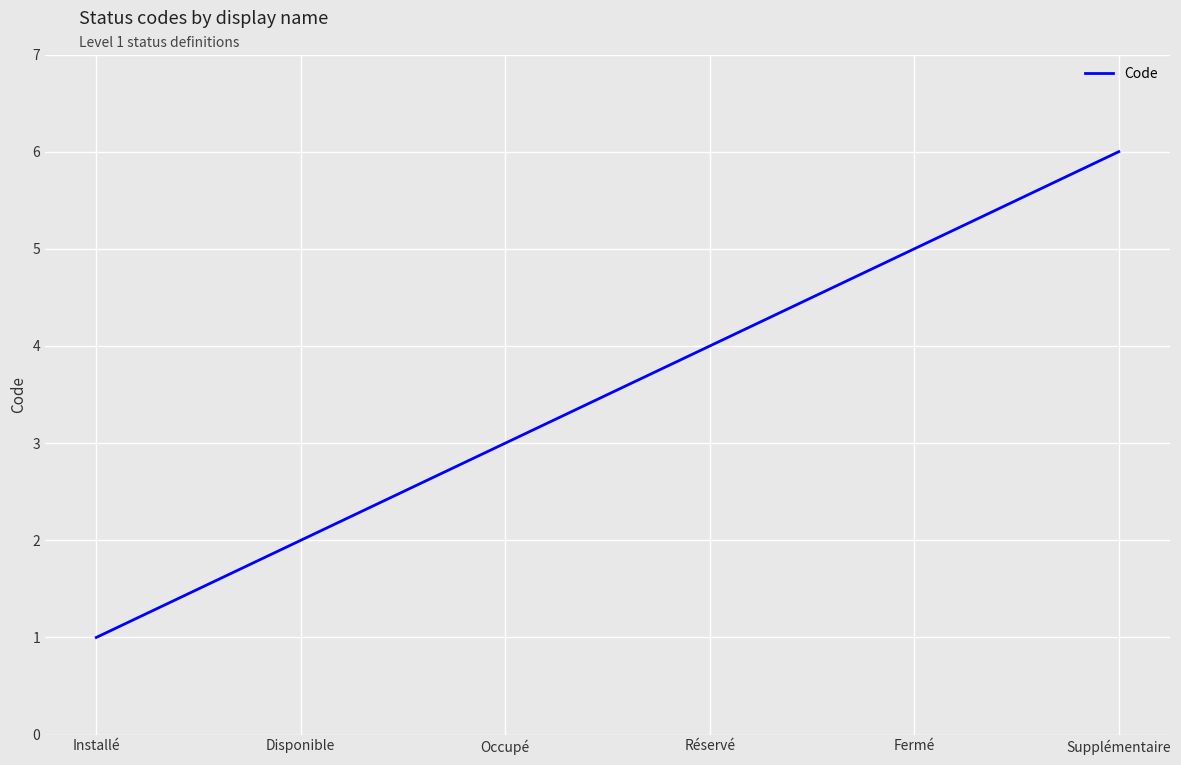

Is it true that the value at Réservé is 1?

False